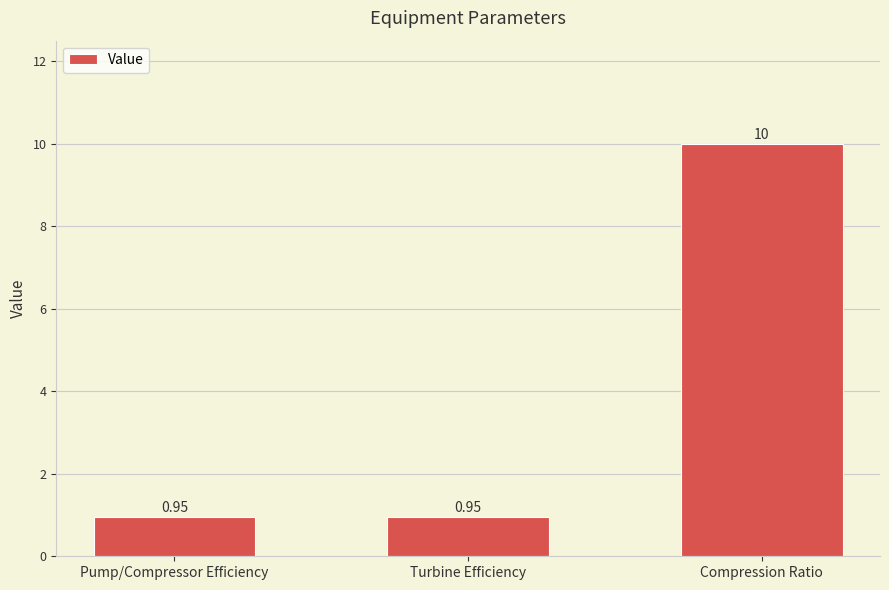

Between Compression Ratio and Turbine Efficiency, which is larger?

Compression Ratio